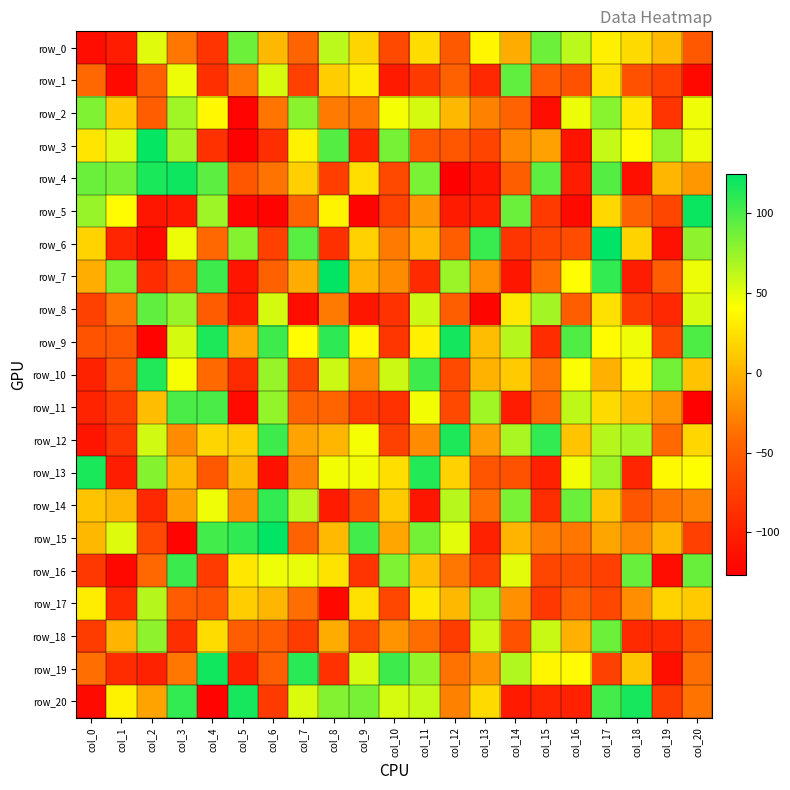

Is it true that row_4 equals -141 at col_16?

False